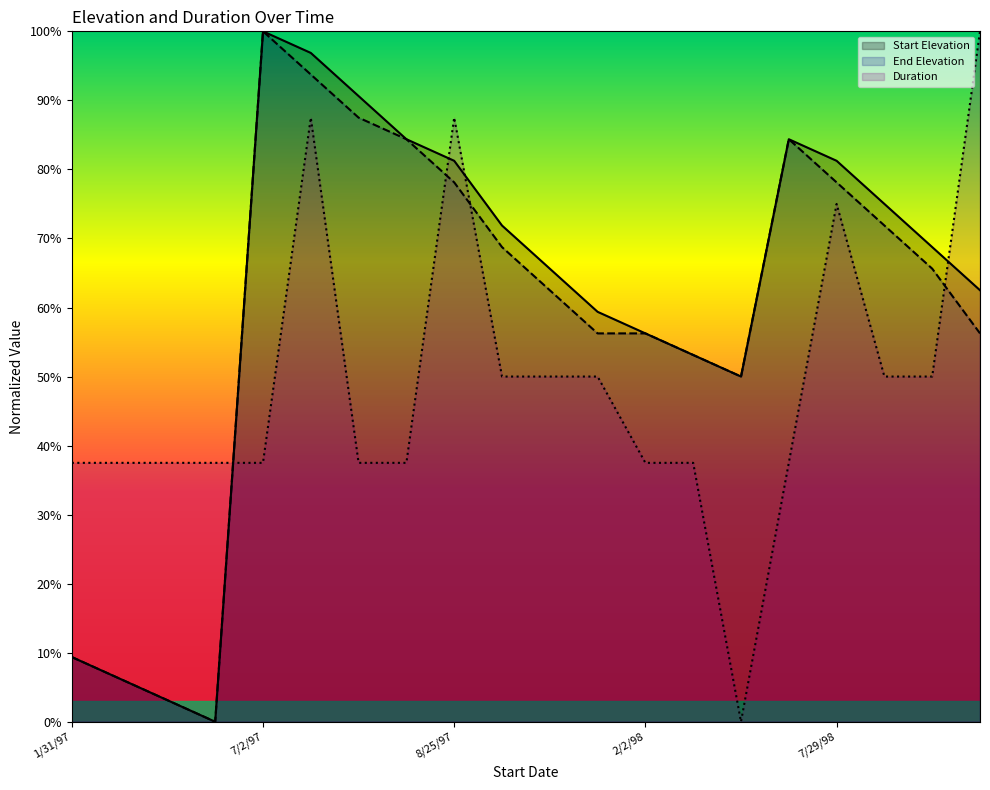

Reading left to right, extract all data points from this chart.

Start Elevation: 1/31/97=9.4	2/27/97=6.2	3/18/97=3.1	4/13/97=0.0	7/2/97=100.0	7/15/97=96.9	7/29/97=90.6	8/11/97=84.4	8/25/97=81.2	9/12/97=71.9	9/24/97=65.6	10/7/97=59.4	2/2/98=56.2	3/16/98=53.1	4/27/98=50.0	7/17/98=84.4	7/29/98=81.2	8/11/98=75.0	8/22/98=68.8	9/2/98=62.5
End Elevation: 1/31/97=9.4	2/27/97=6.2	3/18/97=3.1	4/13/97=0.0	7/2/97=100.0	7/15/97=93.8	7/29/97=87.5	8/11/97=84.4	8/25/97=78.1	9/12/97=68.8	9/24/97=62.5	10/7/97=56.2	2/2/98=56.2	3/16/98=53.1	4/27/98=50.0	7/17/98=84.4	7/29/98=78.1	8/11/98=71.9	8/22/98=65.6	9/2/98=56.2
Duration: 1/31/97=37.5	2/27/97=37.5	3/18/97=37.5	4/13/97=37.5	7/2/97=37.5	7/15/97=87.5	7/29/97=37.5	8/11/97=37.5	8/25/97=87.5	9/12/97=50.0	9/24/97=50.0	10/7/97=50.0	2/2/98=37.5	3/16/98=37.5	4/27/98=0.0	7/17/98=37.5	7/29/98=75.0	8/11/98=50.0	8/22/98=50.0	9/2/98=100.0